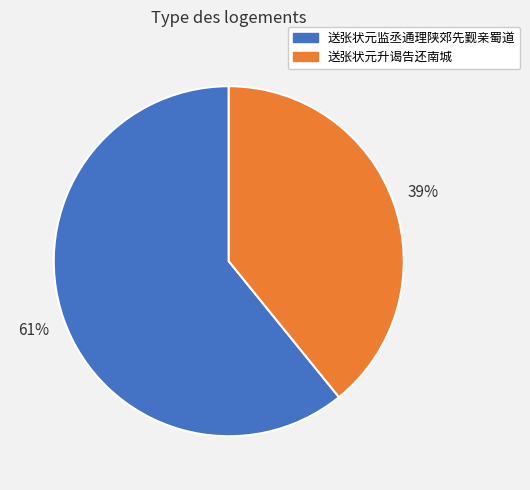

To the nearest percent, what is the difference between the largest and smallest slice percentages?

22%